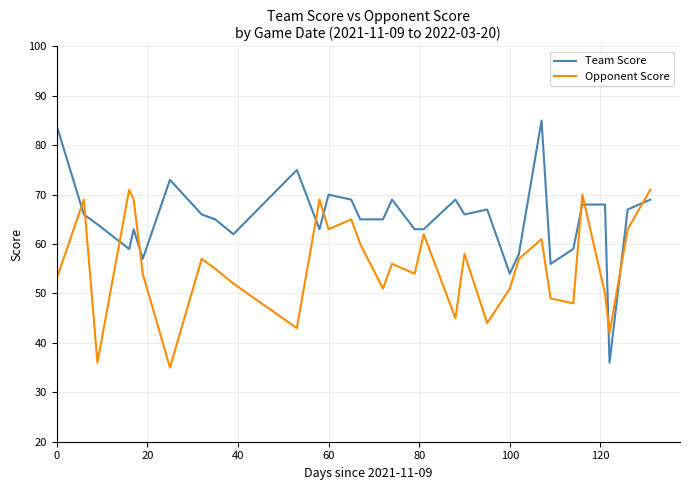

What is the difference between the maximum and second lowest values in the Opponent Score series?

35